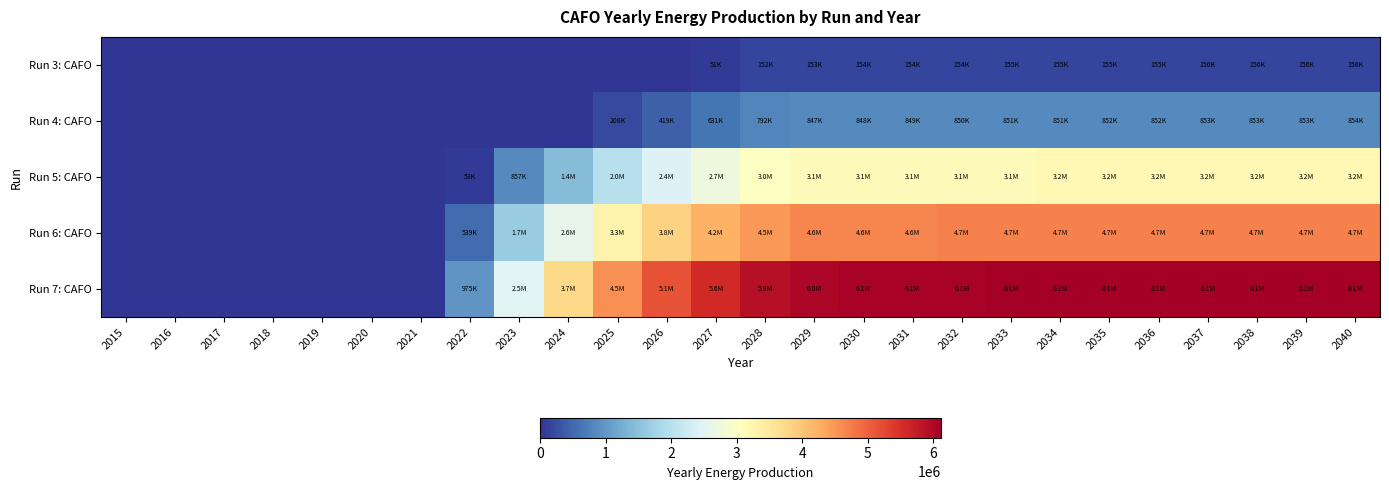

At which category does the chart reach its peak across all series?

2033